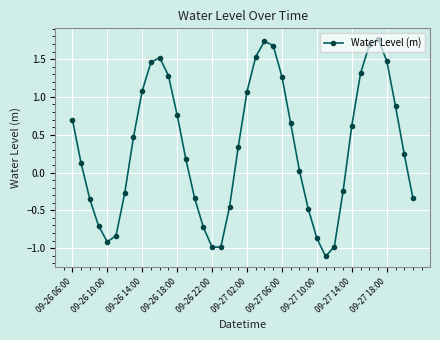

Count the number of values greater than 0.

24